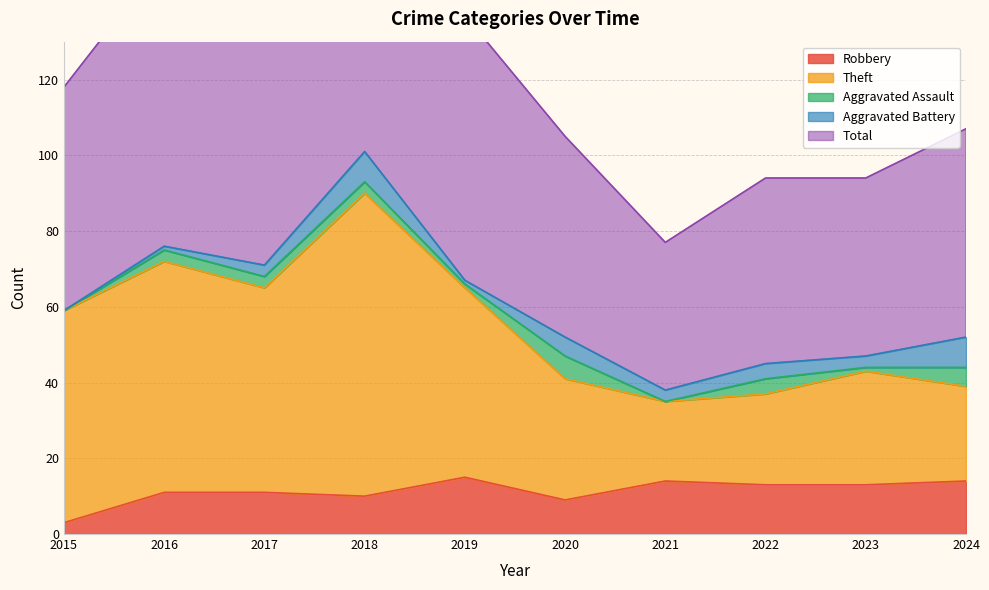

What is the spread (max minus min) of values at 2021?

63